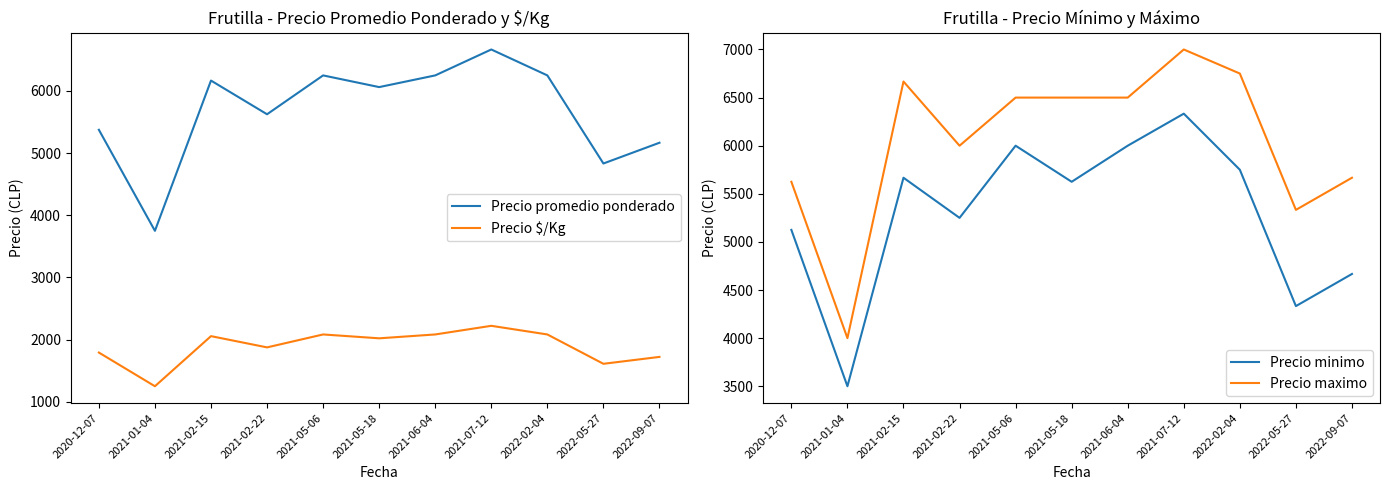

Which series has the largest total across all categories?

Precio maximo